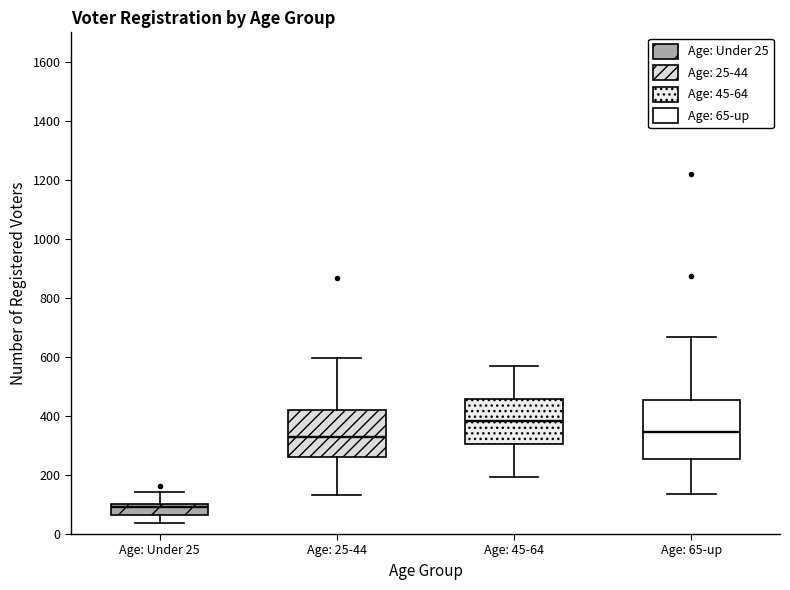

Reading left to right, read every box against the y-axis: the position of its median line, the range the box covers, and the ends of its whiskers. The values are not printed on the chart, so give them approximately, as read against the axis.

Age: Under 25: median 100 (inside the box), box 60 to 100, whiskers 40 to 140
Age: 25-44: median 320, box 260 to 420, whiskers 140 to 600
Age: 45-64: median 380, box 300 to 460, whiskers 200 to 580
Age: 65-up: median 340, box 260 to 460, whiskers 140 to 660